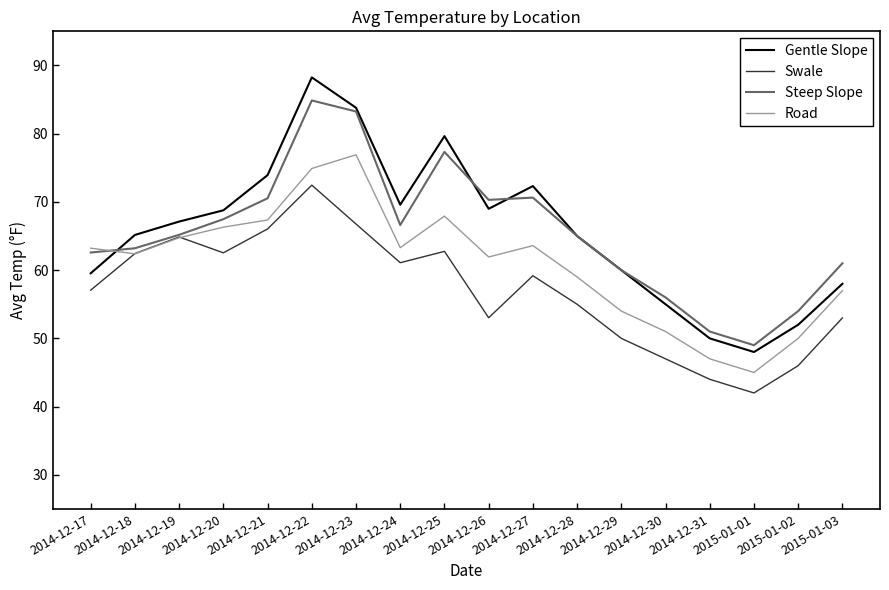

What is the spread (max minus min) of values at 2014-12-22?

15.8